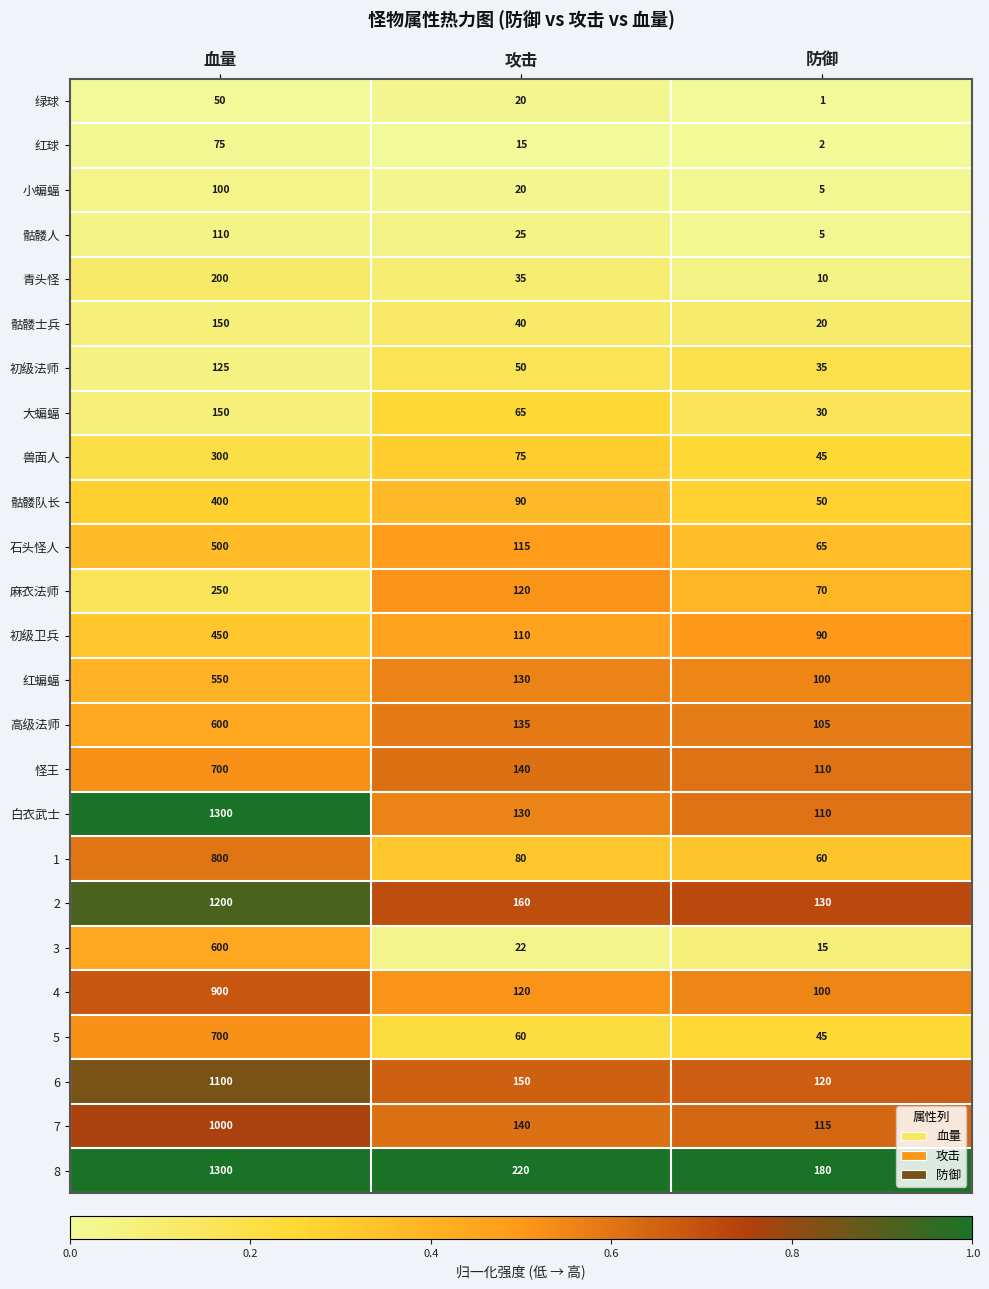

What is the difference between the 5 values at 血量 and 攻击?

640